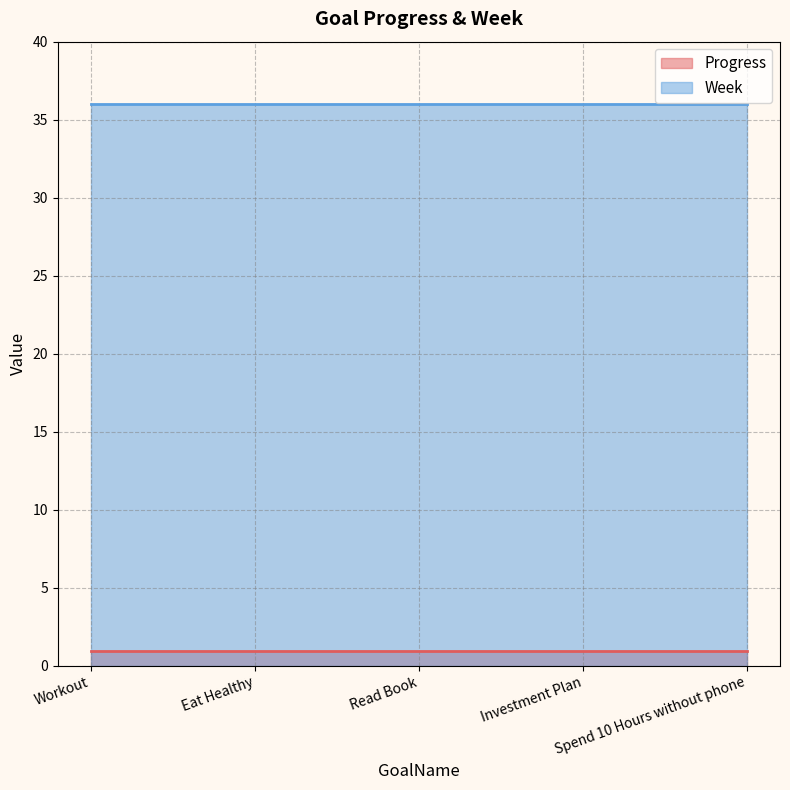

Does the chart have visible grid lines?

Yes